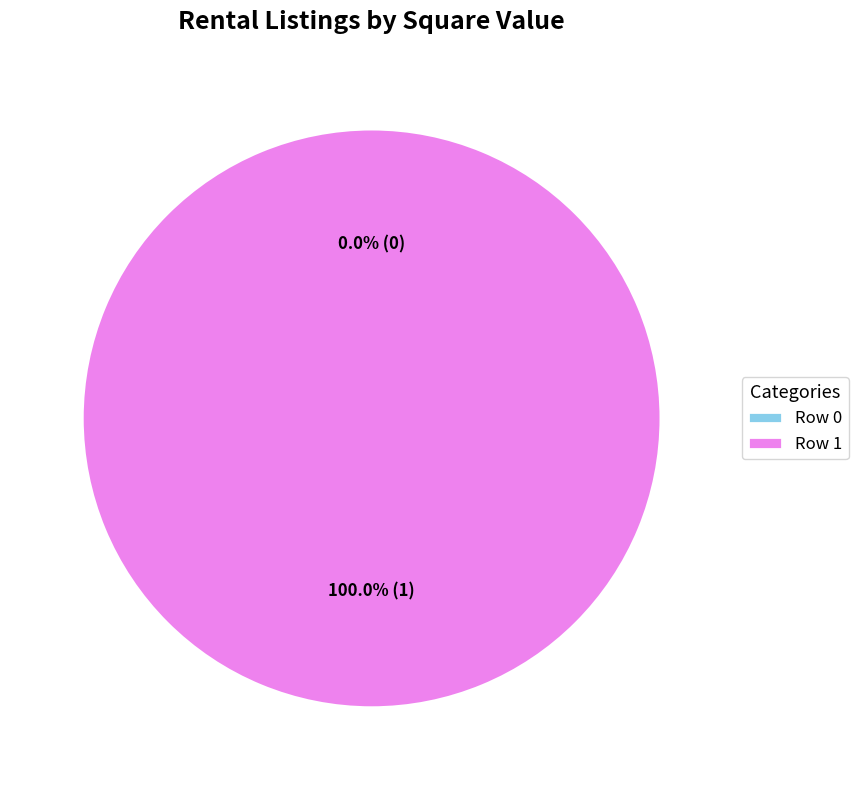

Between Row 1 and Row 0, which is larger?

Row 1